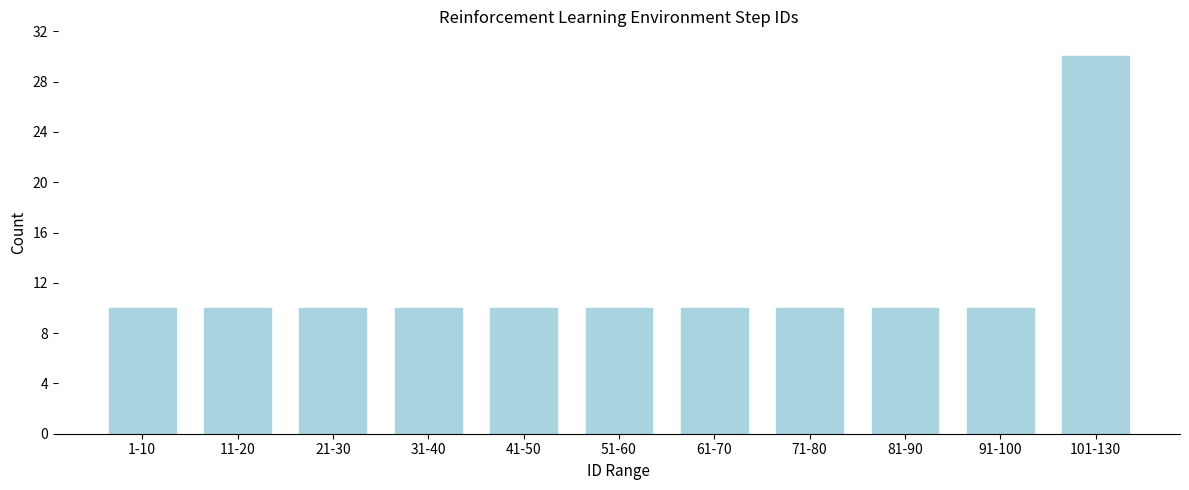

Reading right to left, what are all the values shown in this chart?

30	10	10	10	10	10	10	10	10	10	10